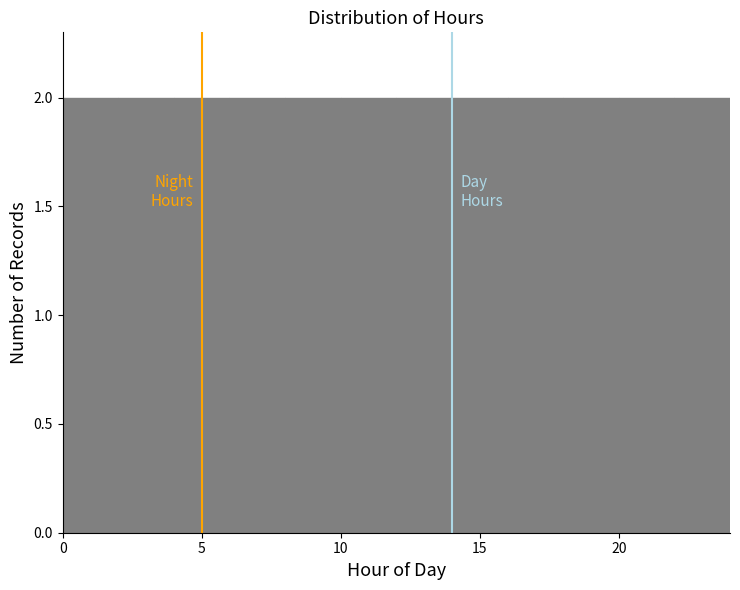

Reading left to right, list every bar in this chart as the range it spans on the x-axis followed by its height. The values are not printed on the chart, so give them approximately, as read against the axis.

0 to 2: 2
2 to 4: 2
4 to 6: 2
6 to 8: 2
8 to 10: 2
10 to 12: 2
12 to 14: 2
14 to 16: 2
16 to 18: 2
18 to 20: 2
20 to 22: 2
22 to 24: 2